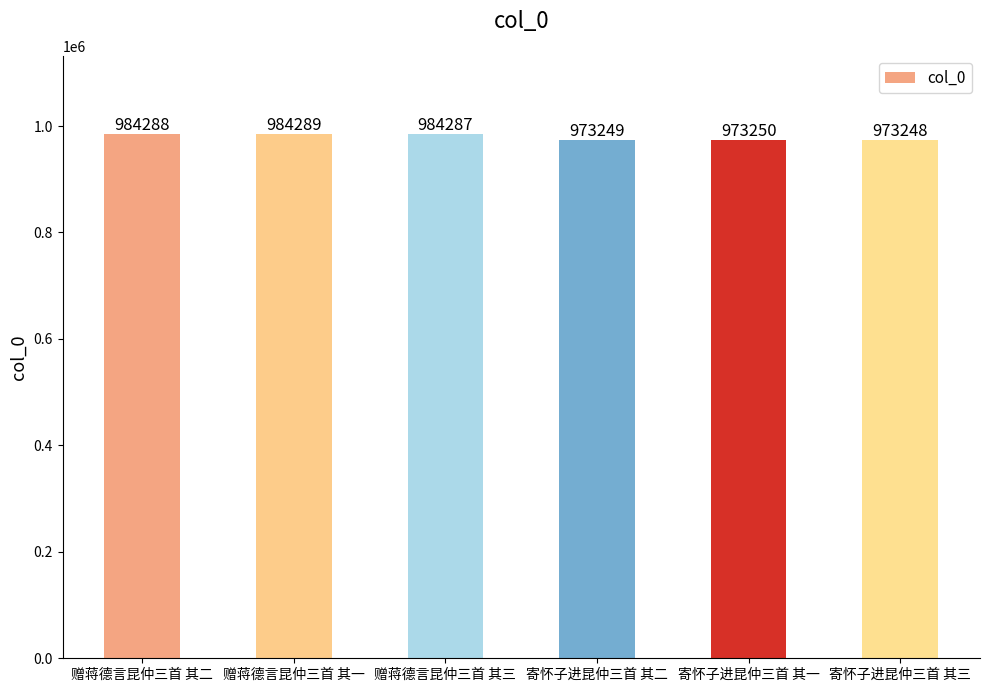

Is it true that the value at 寄怀子进昆仲三首 其二 is 1308540?

False